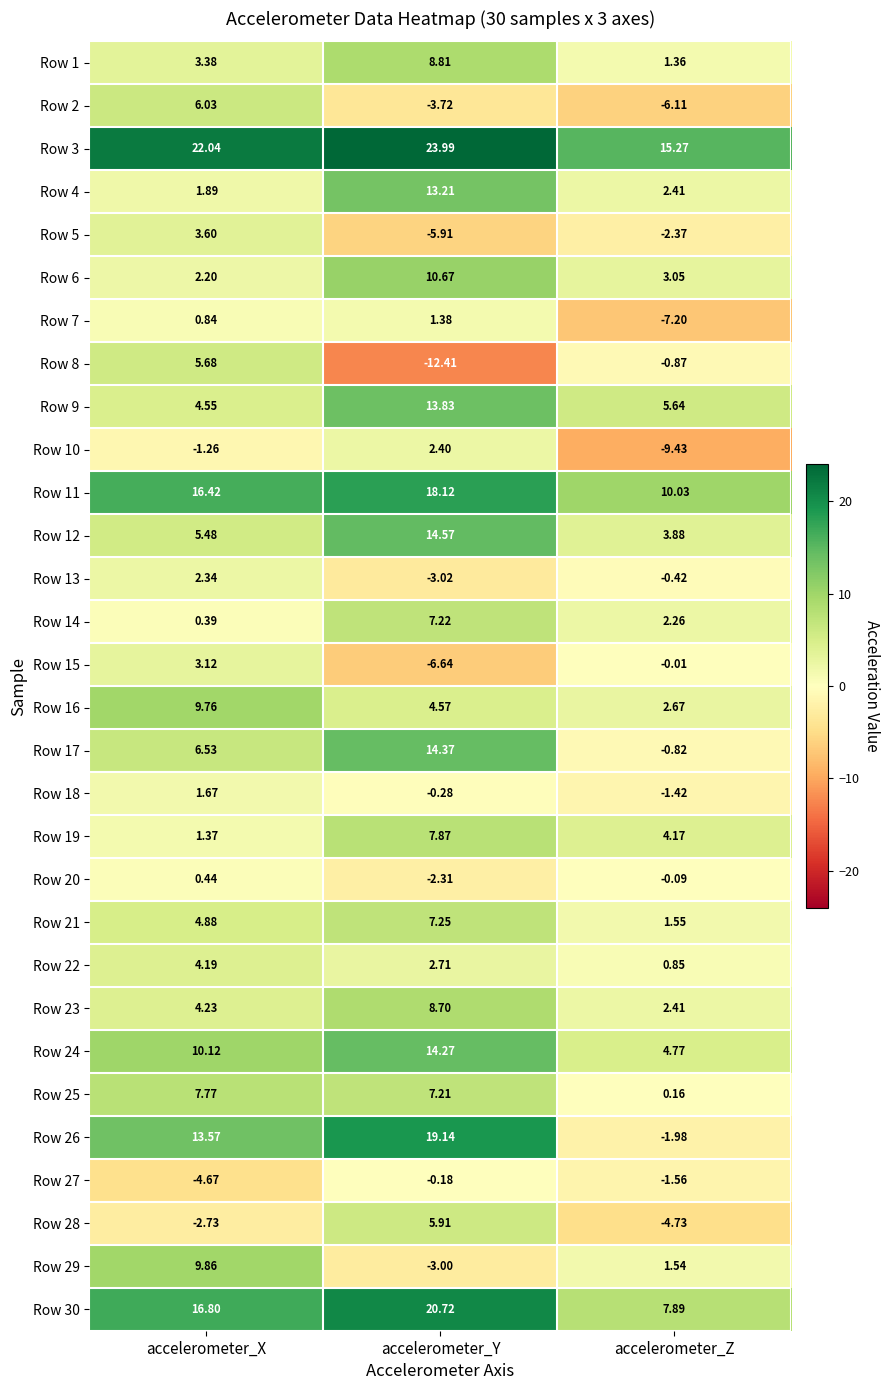

At which category is the sum across all series the highest?

accelerometer_Y